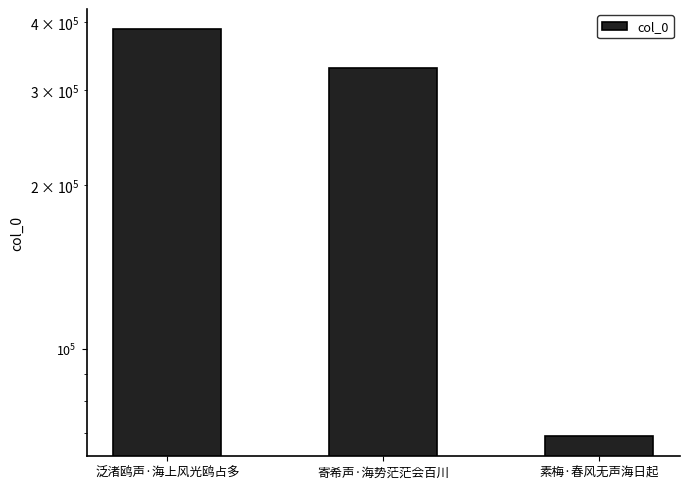

What is the maximum value shown in the chart?

387996